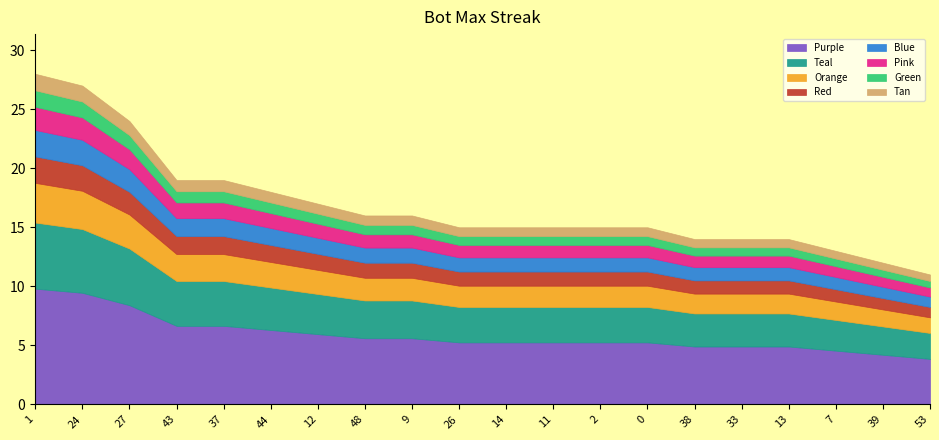

How many data points are less than 15?

6